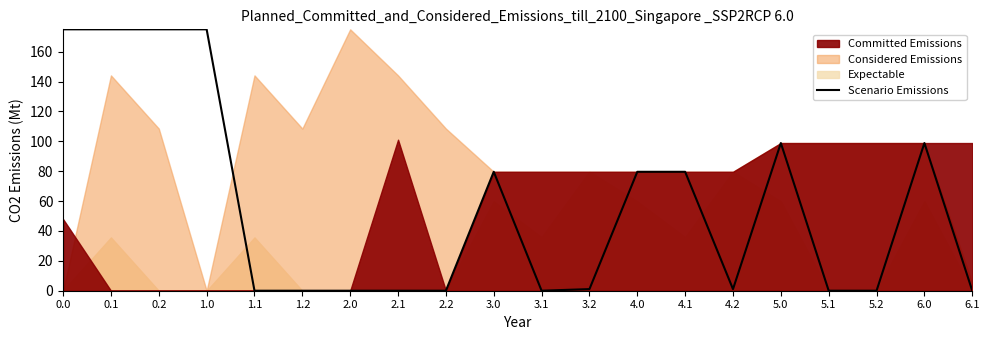

The value at 1.1 is 105.3. True or false?

False